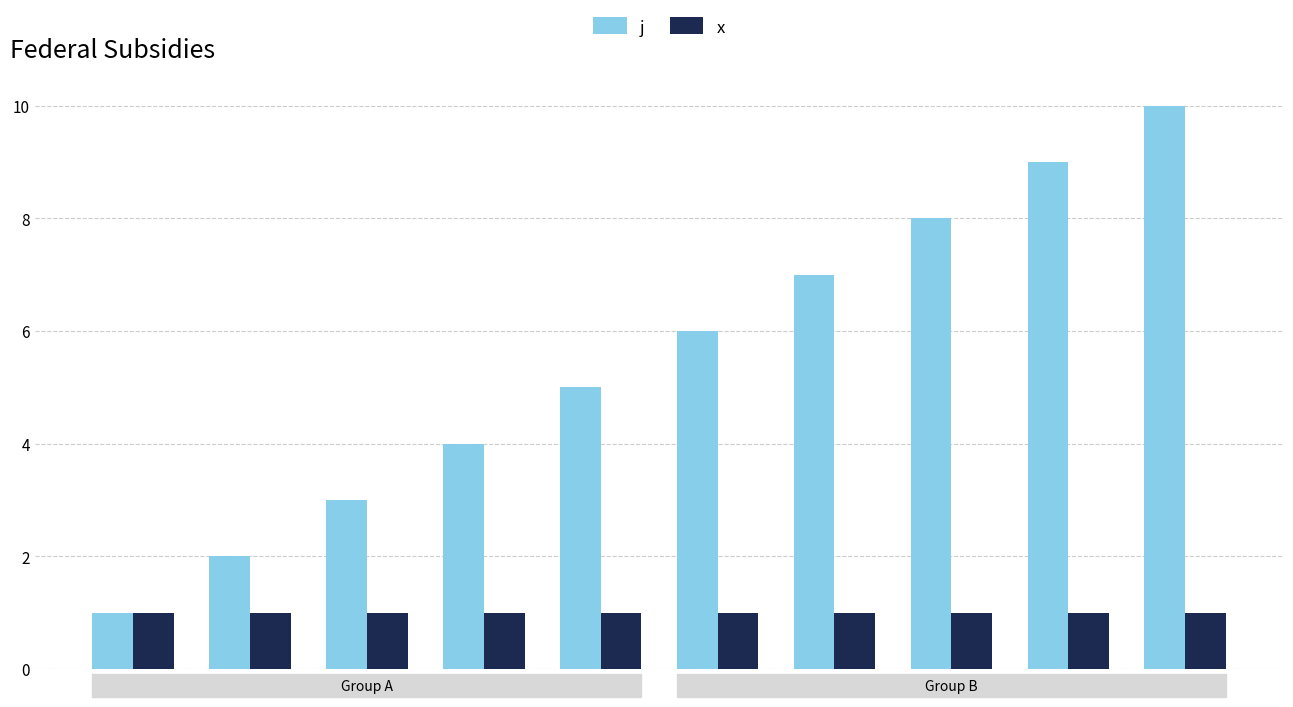

The value of j at 2 is 3. True or false?

True